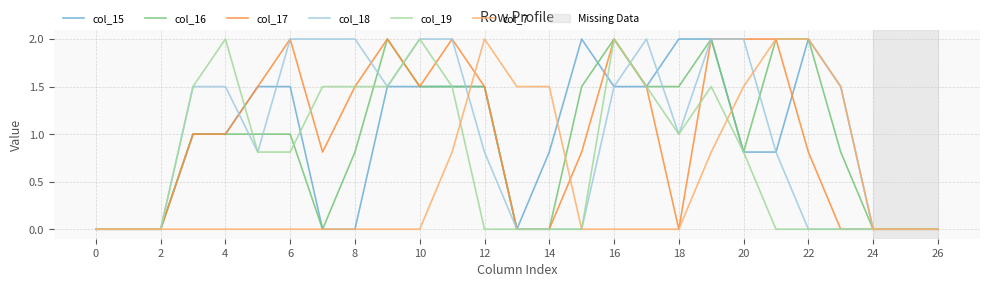

What is the greatest value displayed?

2.0